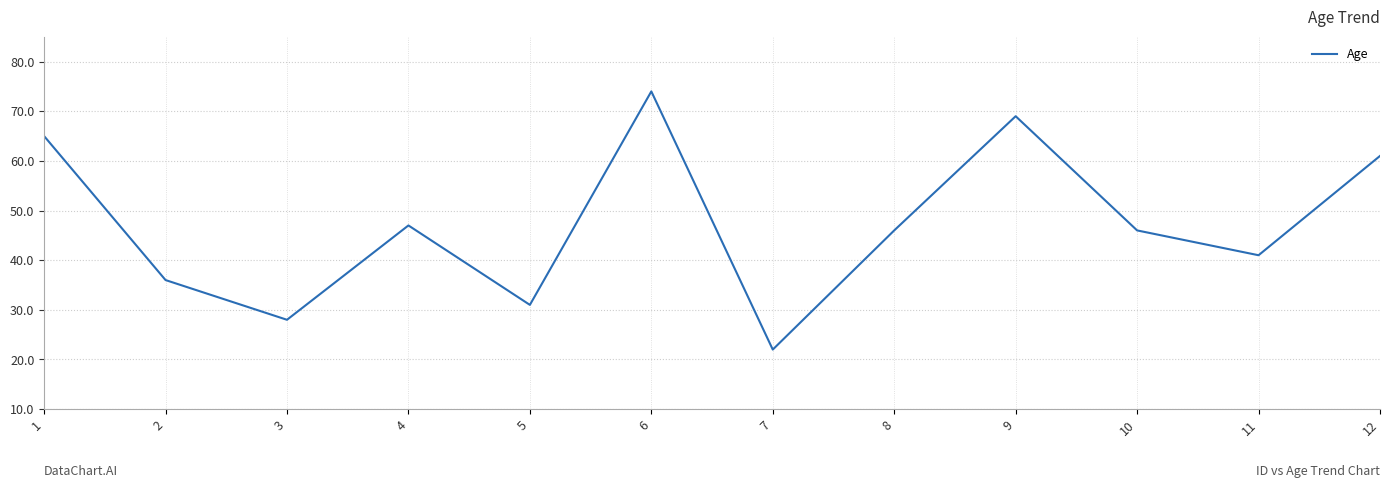

Read the value at 4, to the nearest 10.

50